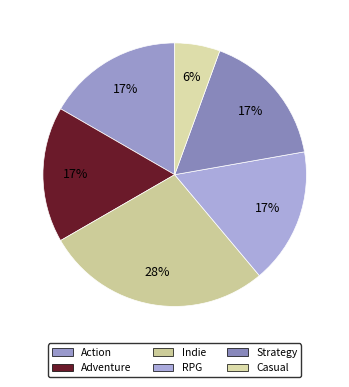

What percentage is the Strategy slice, to the nearest percent?

17%